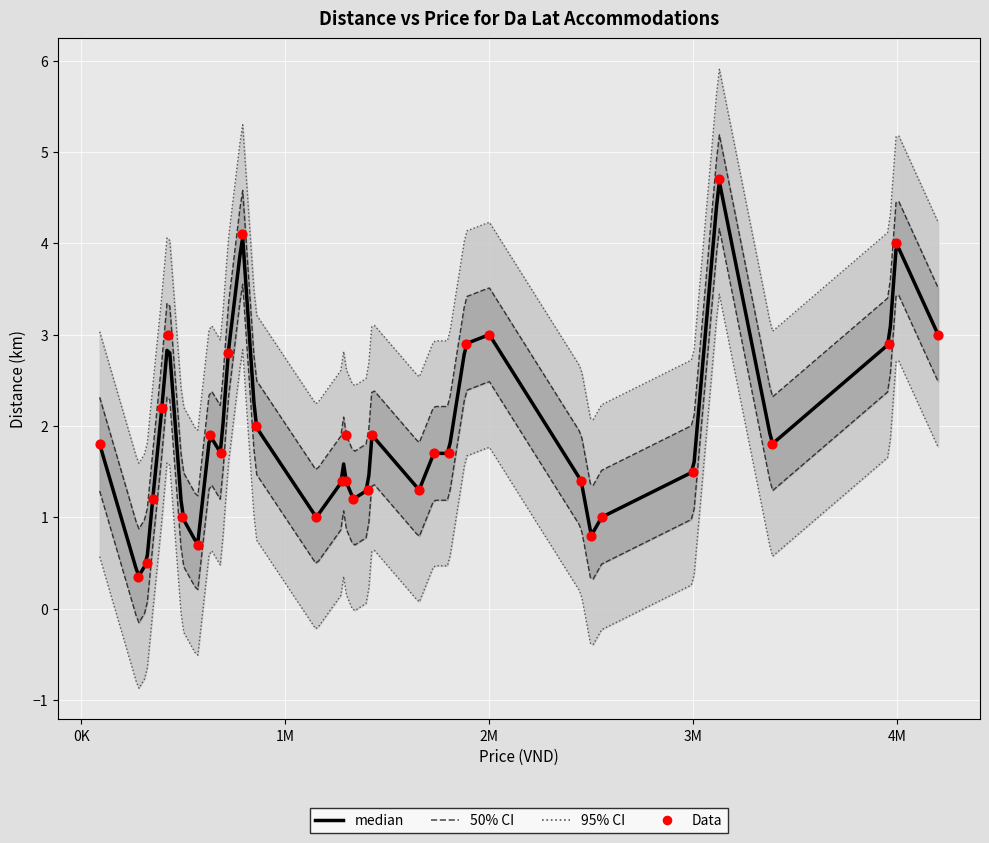

Approximately how many times larger is the value at 3125500 compared to 720000?

1.7